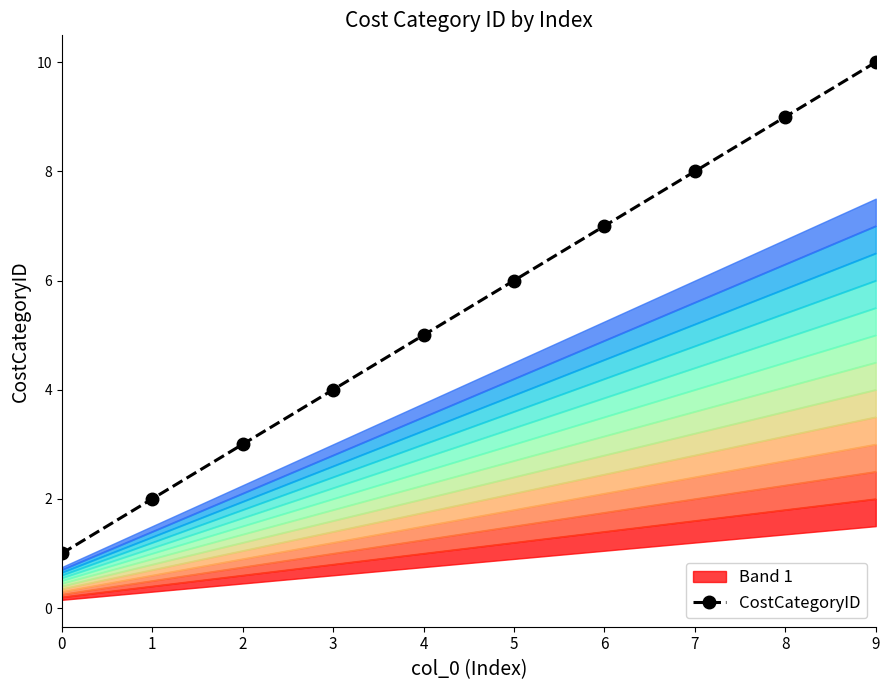

At which label does the data first exceed 6?

6